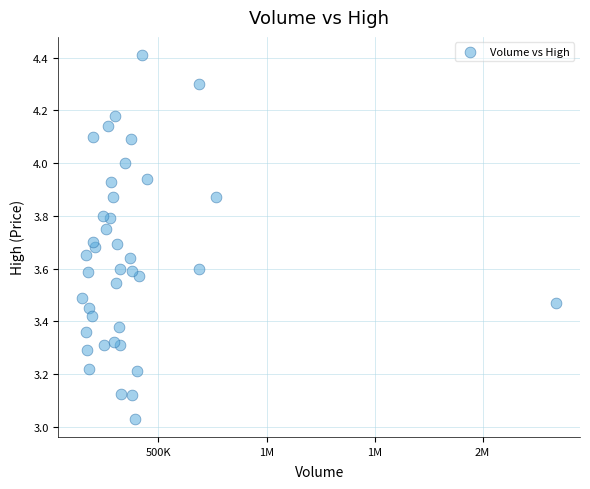

What is the range of X values (max minus min)?

2194100.0